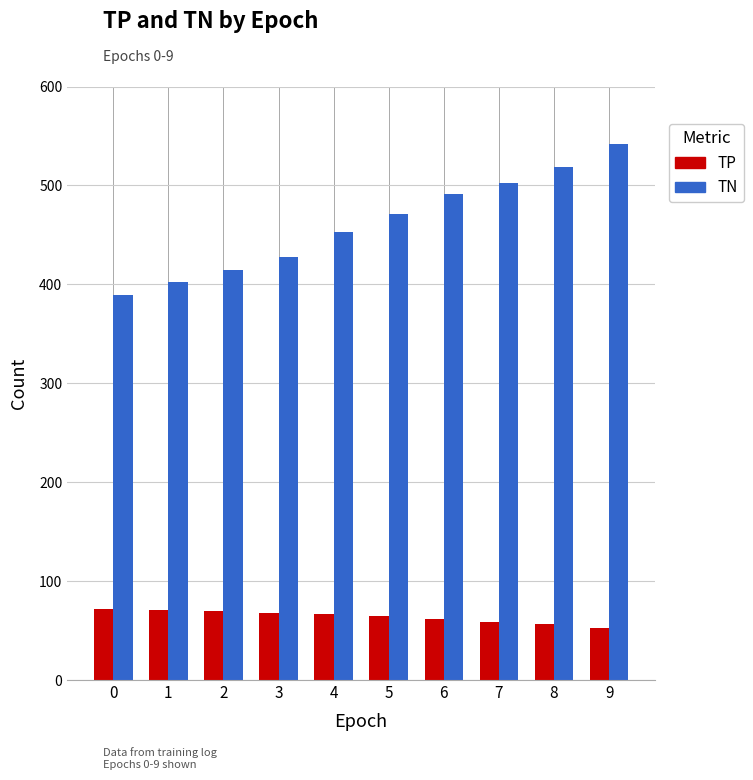

Is the value of TP at 3 greater than the value of TN at 7?

No